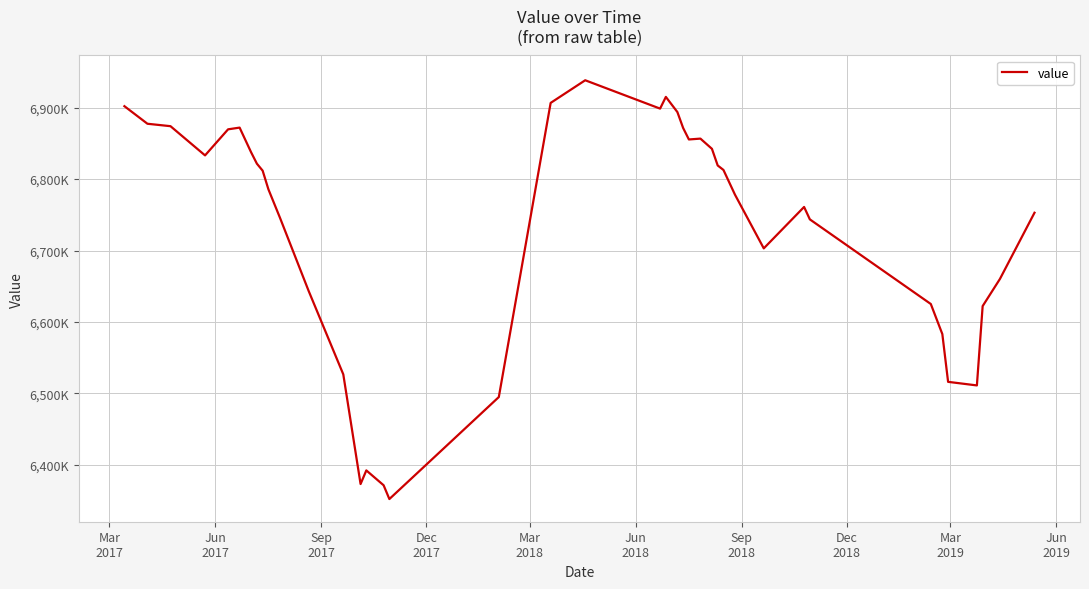

Is this an area chart (filled region under the line)?

No